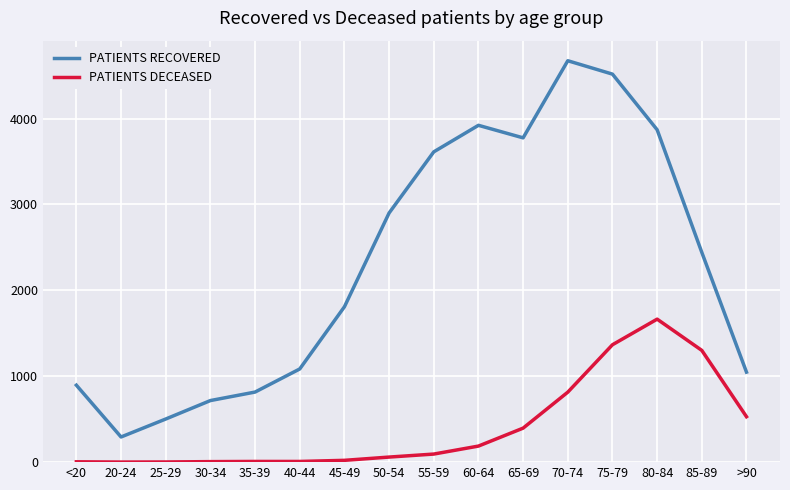

At which label is PATIENTS DECEASED closest to 833?

70-74